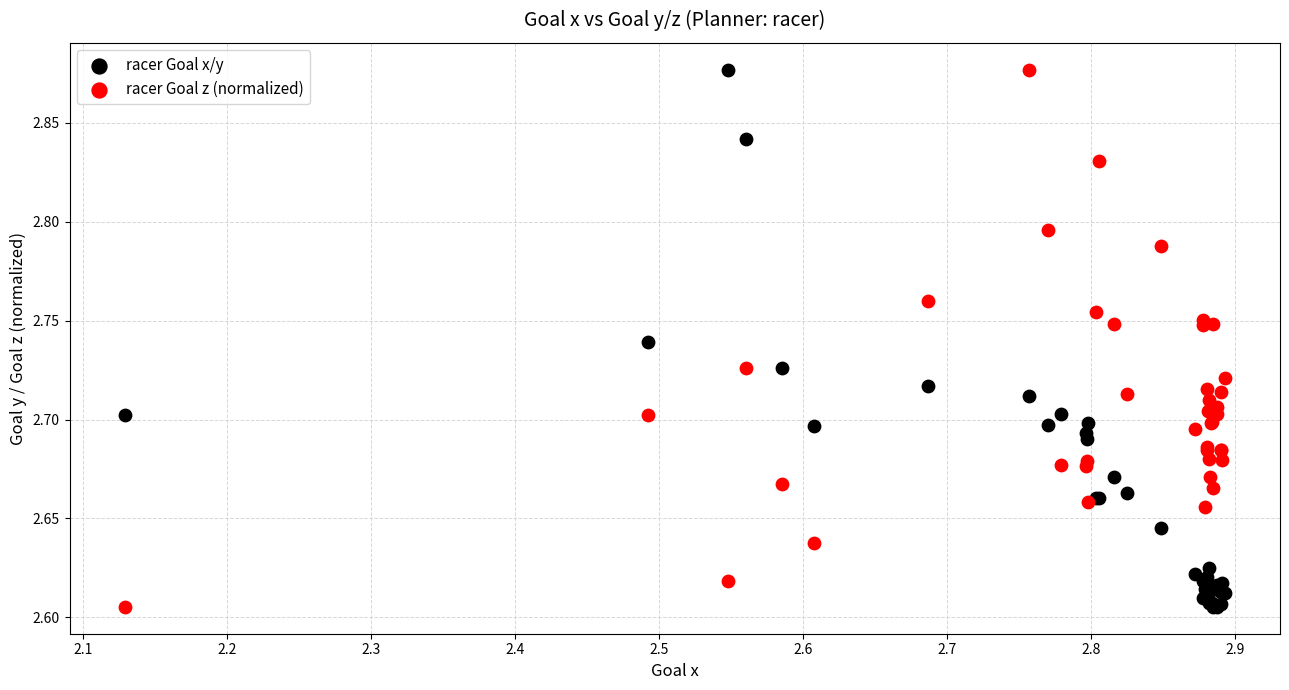

What is the X range (max minus min) for the scatter plot?

0.8